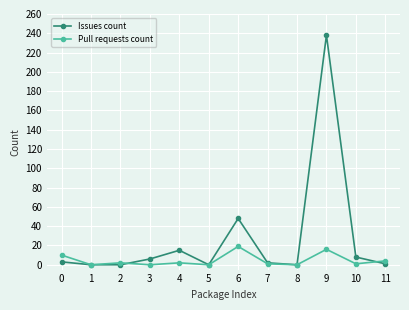

Which category has the highest value across all series?

9